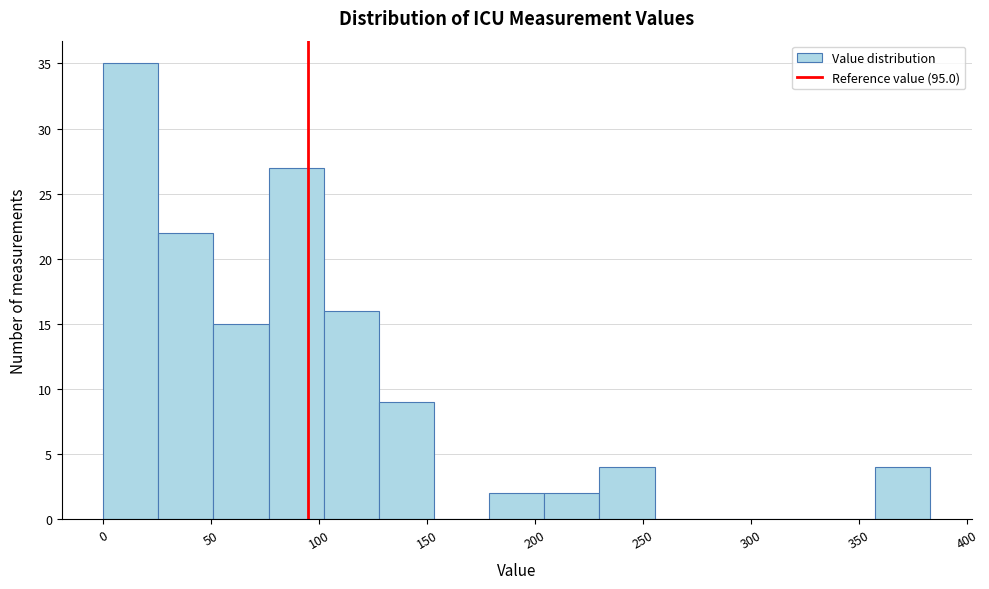

Which range on the x-axis has the tallest bar?

0 to 25